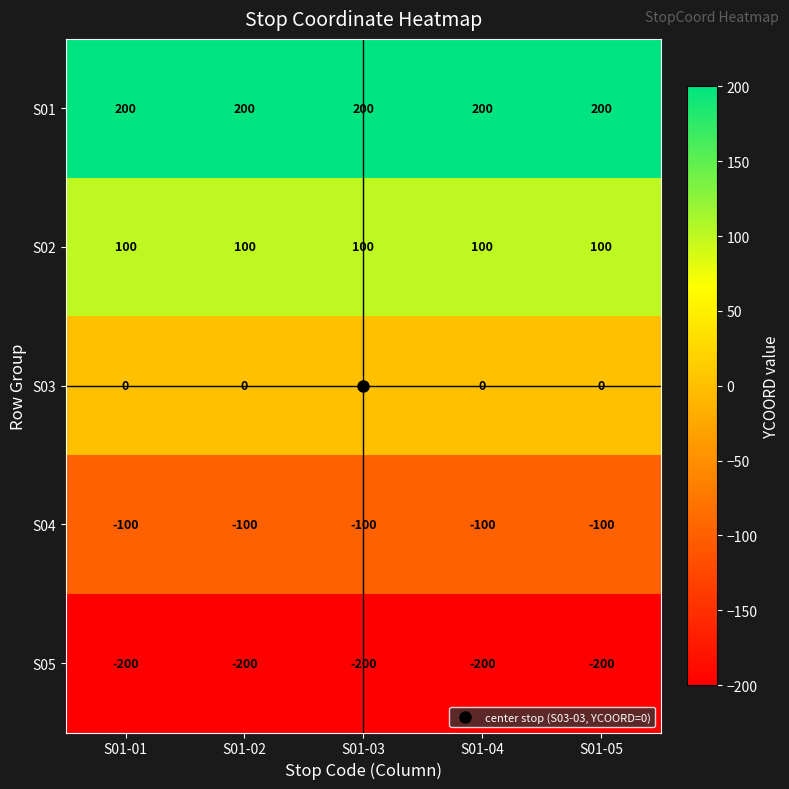

What is the spread (max minus min) of values at S01-03?

400